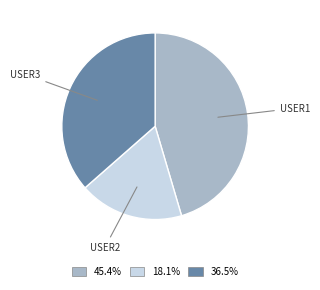

Does any single category account for the majority?

No